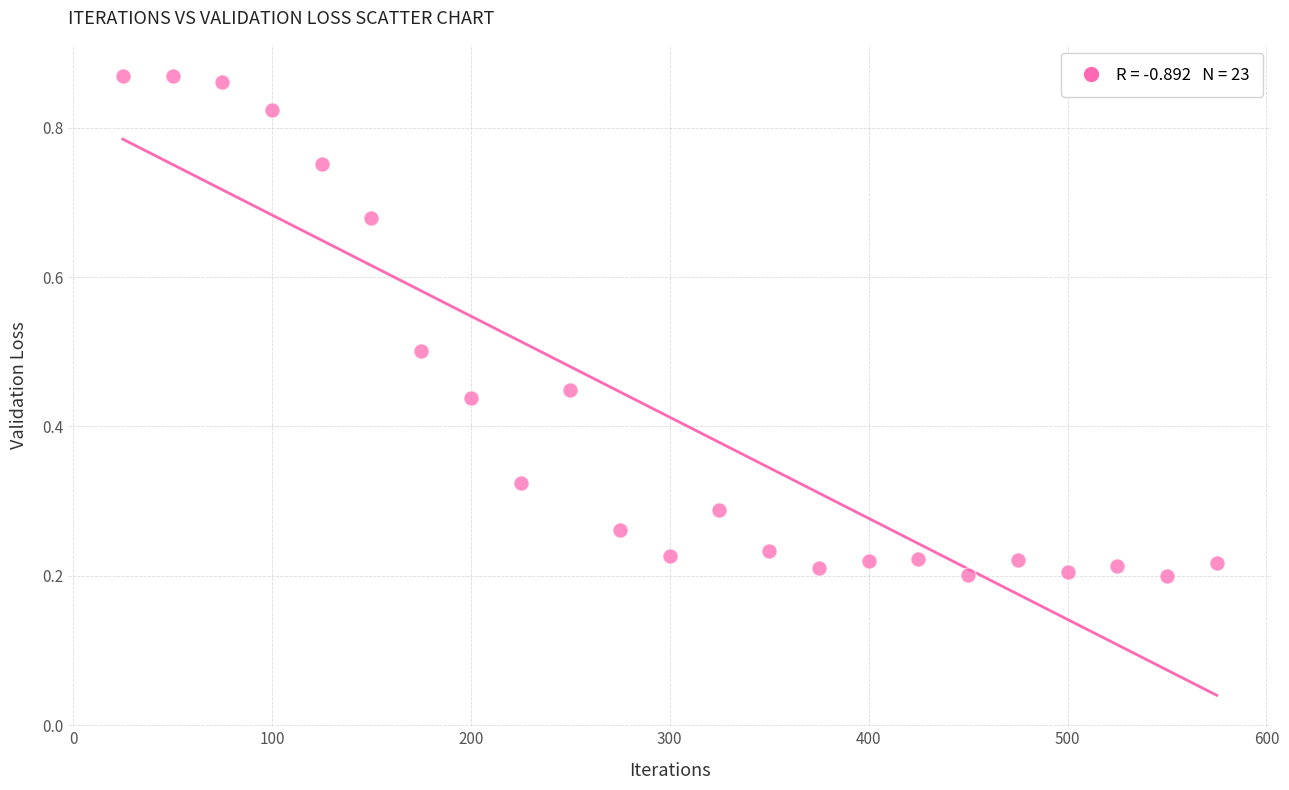

What is the range of X values (max minus min)?

550.0